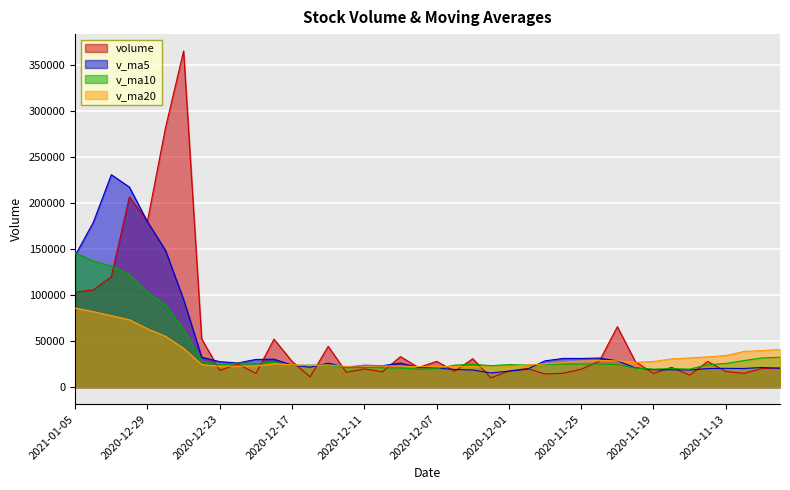

Rank the series by their average value, from highest to lowest.

volume, v_ma5, v_ma10, v_ma20